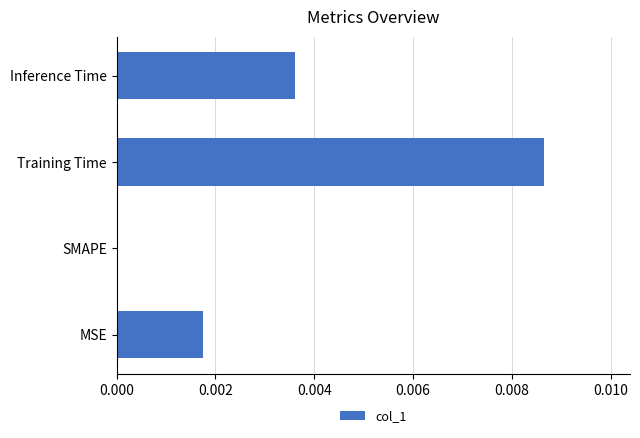

Is it true that the value at MSE is 0.0?

True